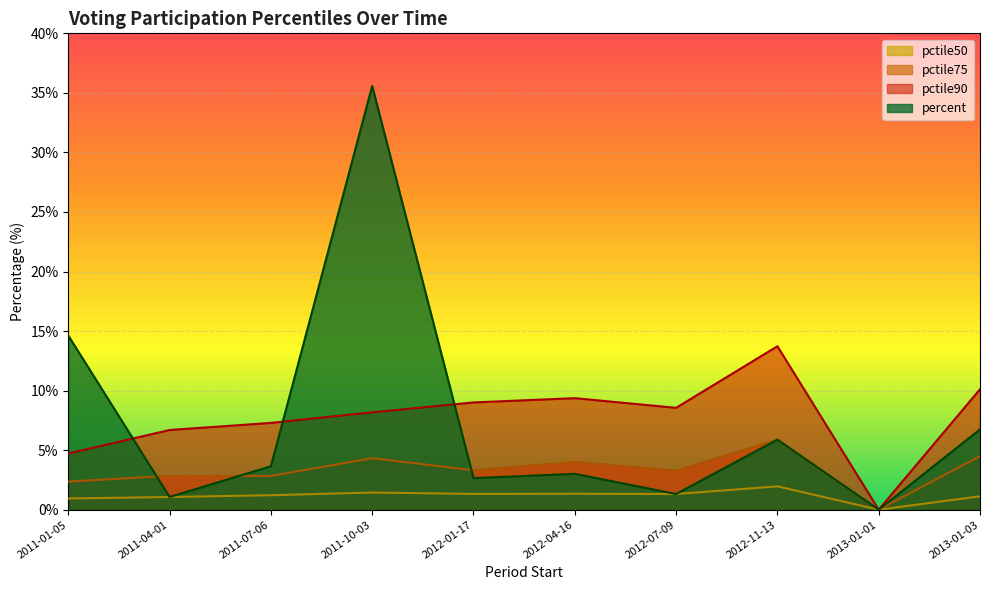

What is the difference between the pctile50 values at 2011-01-05 and 2011-07-06?

0.3